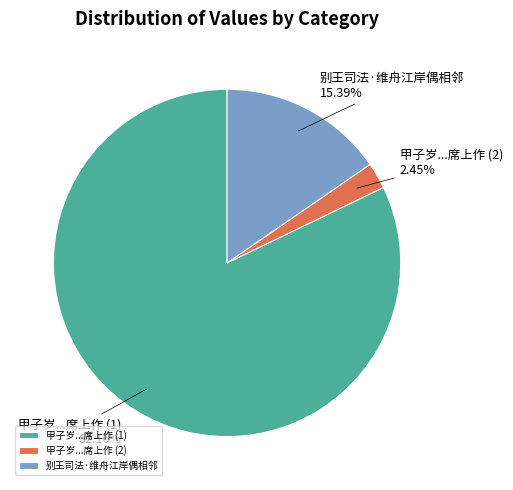

To the nearest percent, what is the average slice percentage?

33%